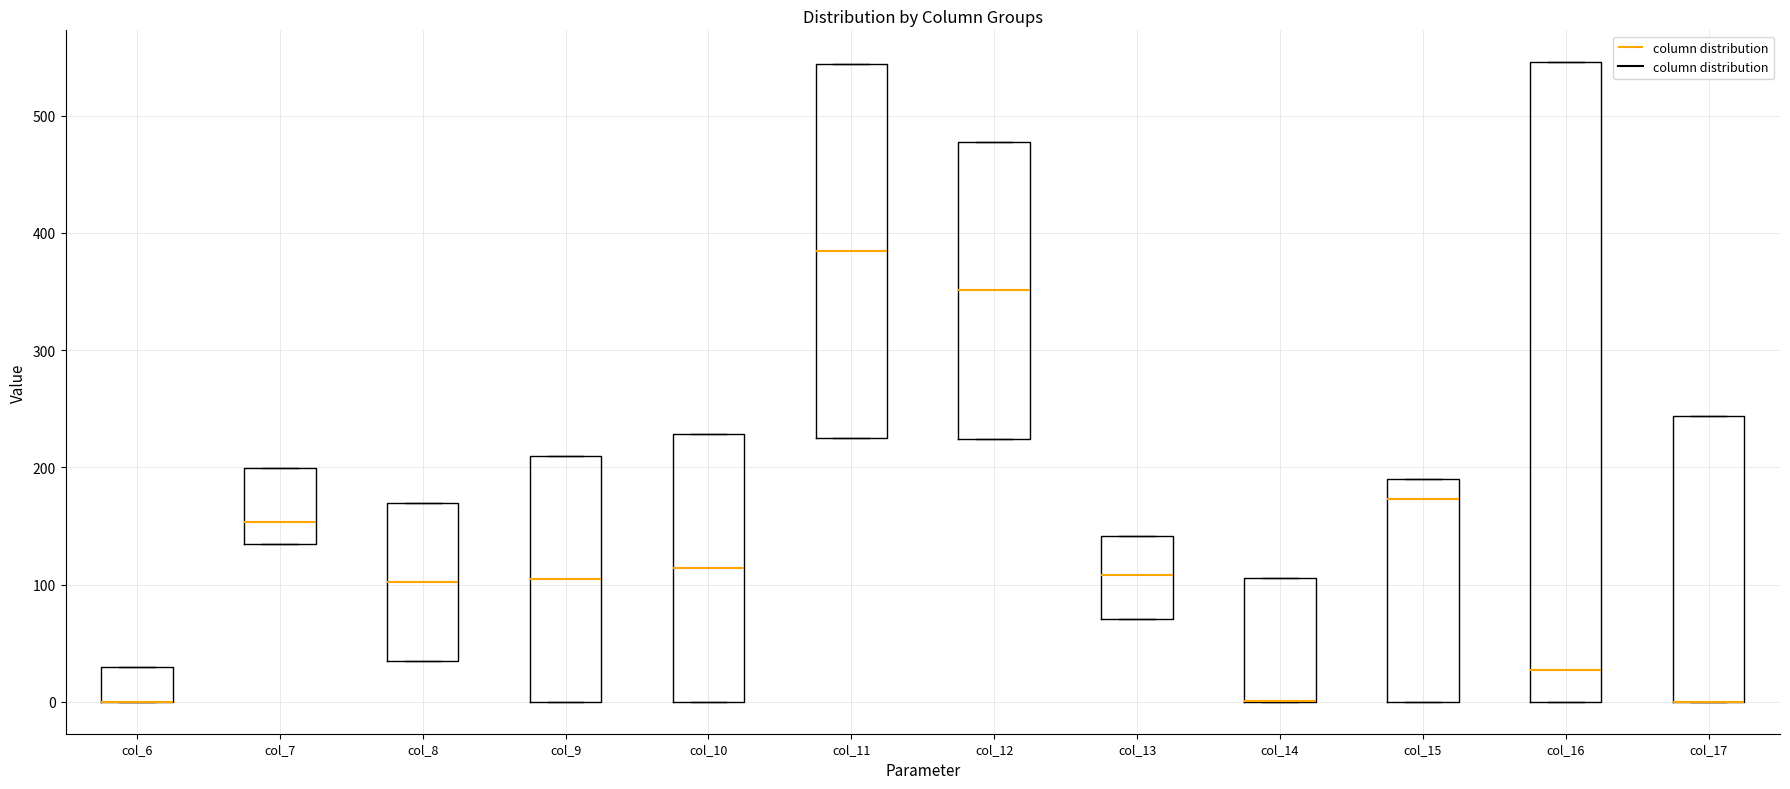

Comparing the boxes themselves (not the whiskers), which one is the tallest?

col_16